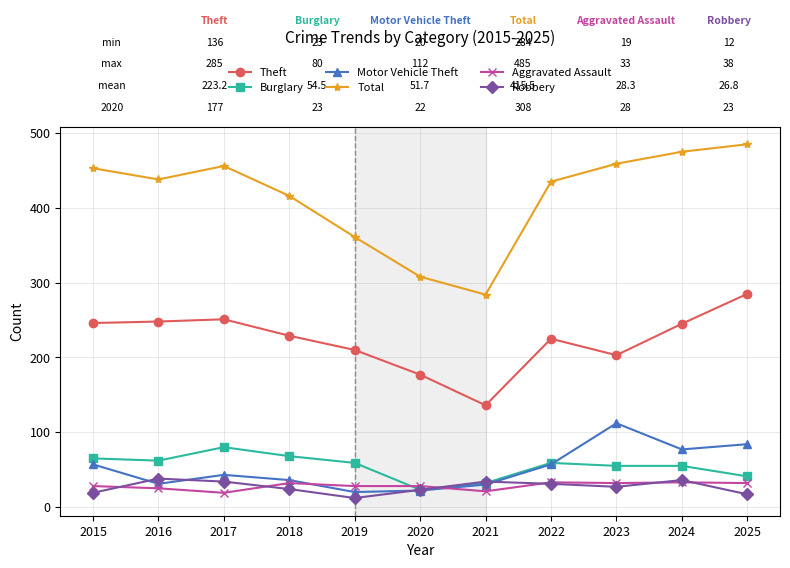

Rank the series by their maximum value, from lowest to highest.

Aggravated Assault, Robbery, Burglary, Motor Vehicle Theft, Theft, Total